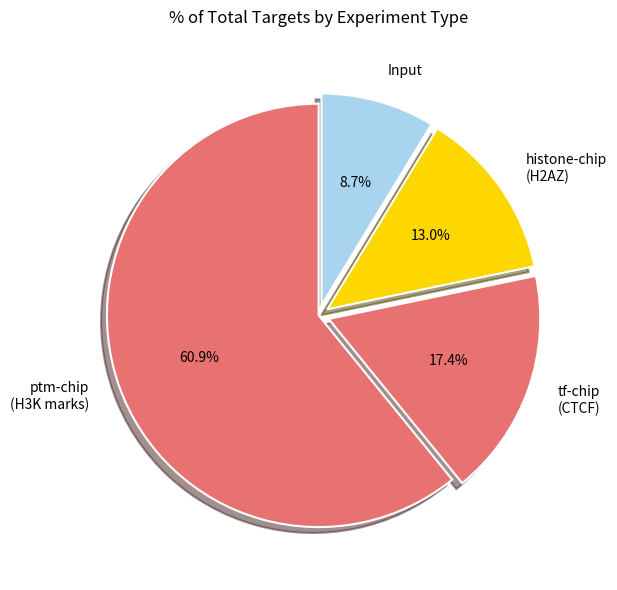

Approximately how many times larger is the value at Input compared to histone-chip (H2AZ)?

0.7